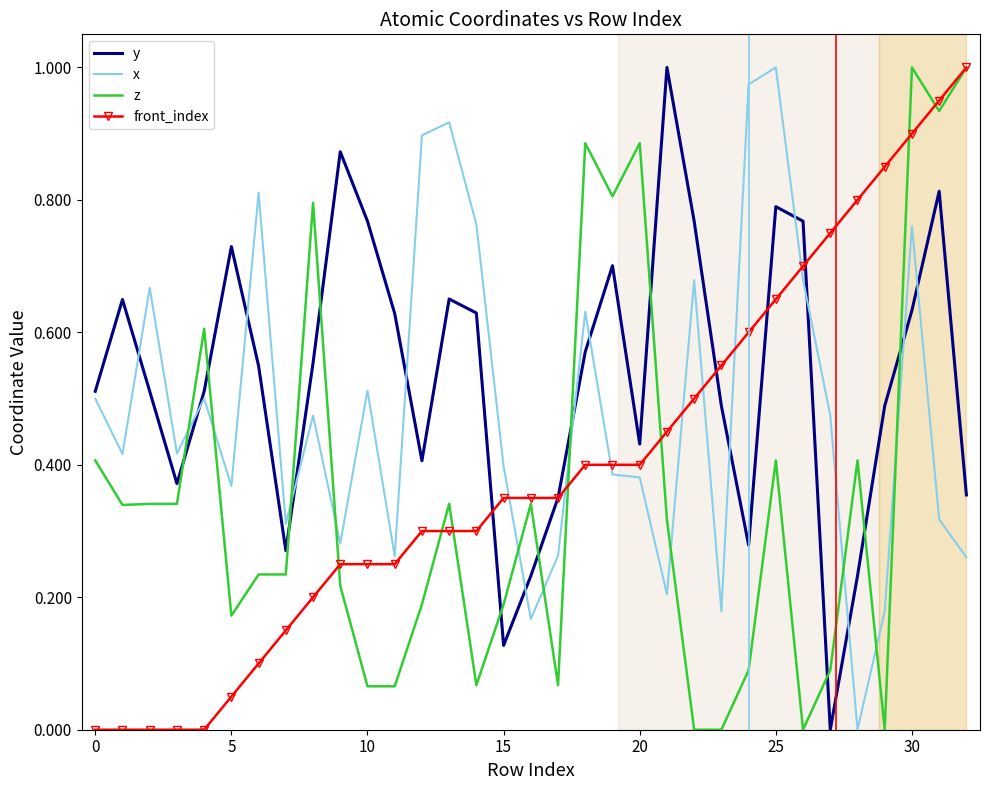

How many distinct data groups are displayed?

4